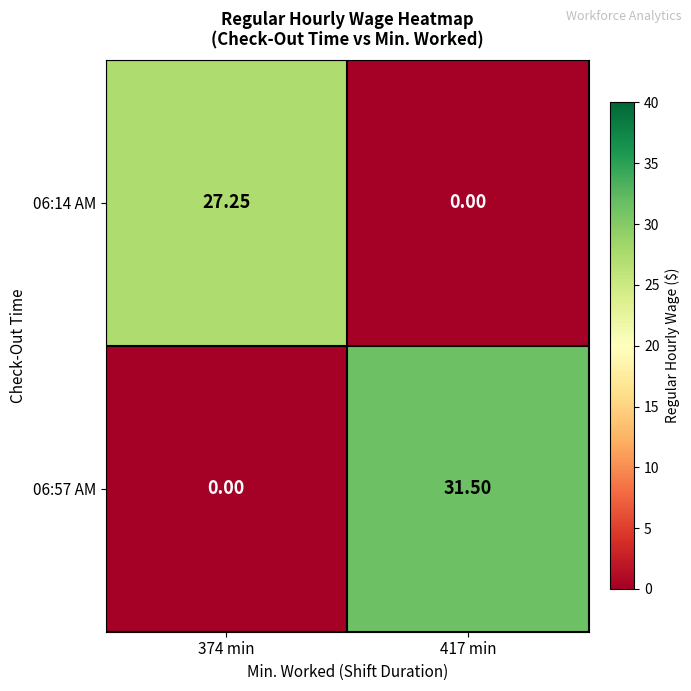

Which label corresponds to the largest value in the chart?

417 min